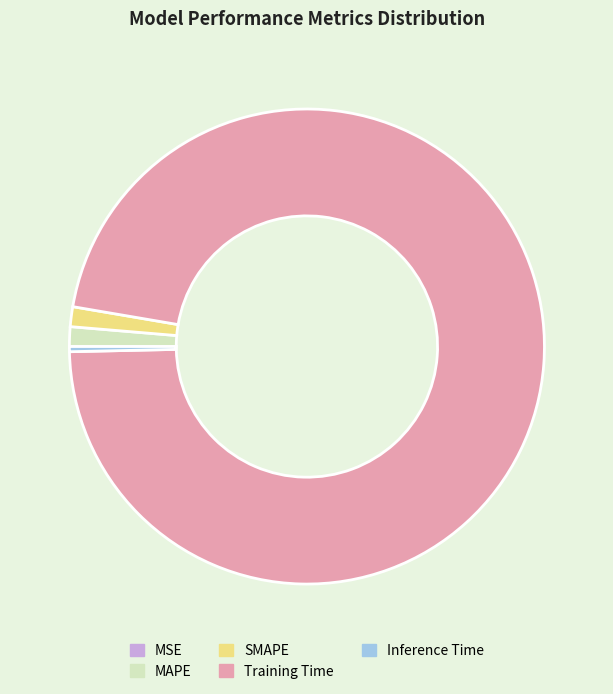

What is the largest slice in the pie chart?

Training Time